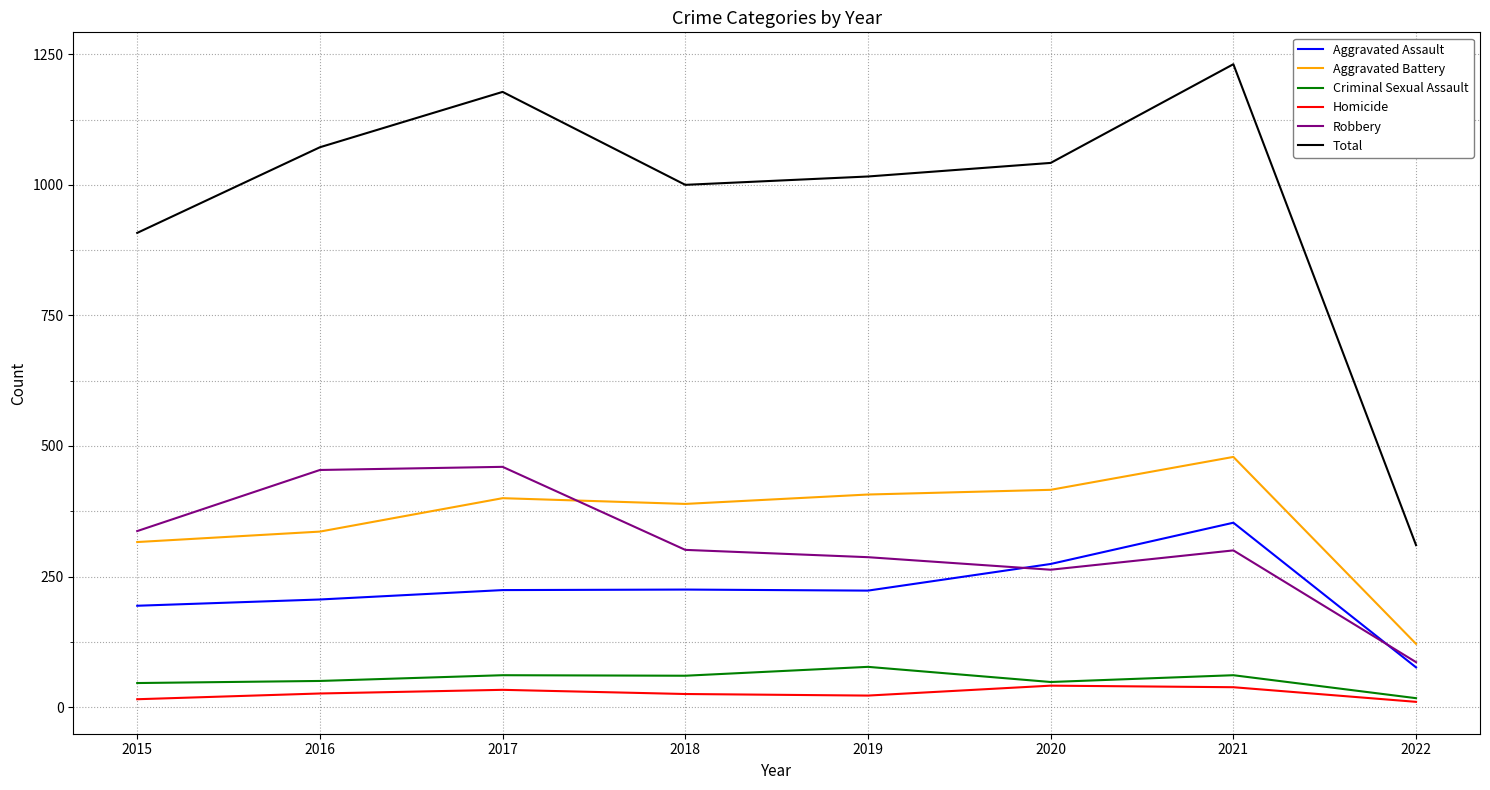

List the series in order of their peak value, lowest first.

Homicide, Criminal Sexual Assault, Aggravated Assault, Robbery, Aggravated Battery, Total